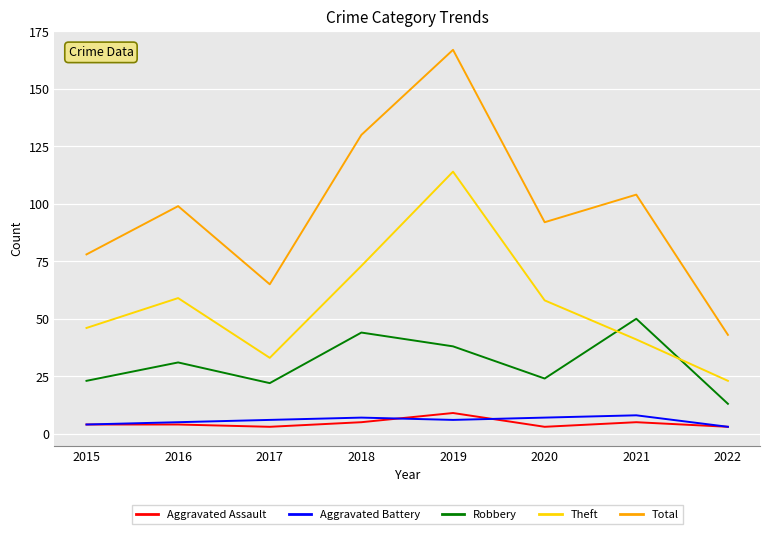

What is the approximate value of Aggravated Assault at 2019?

9